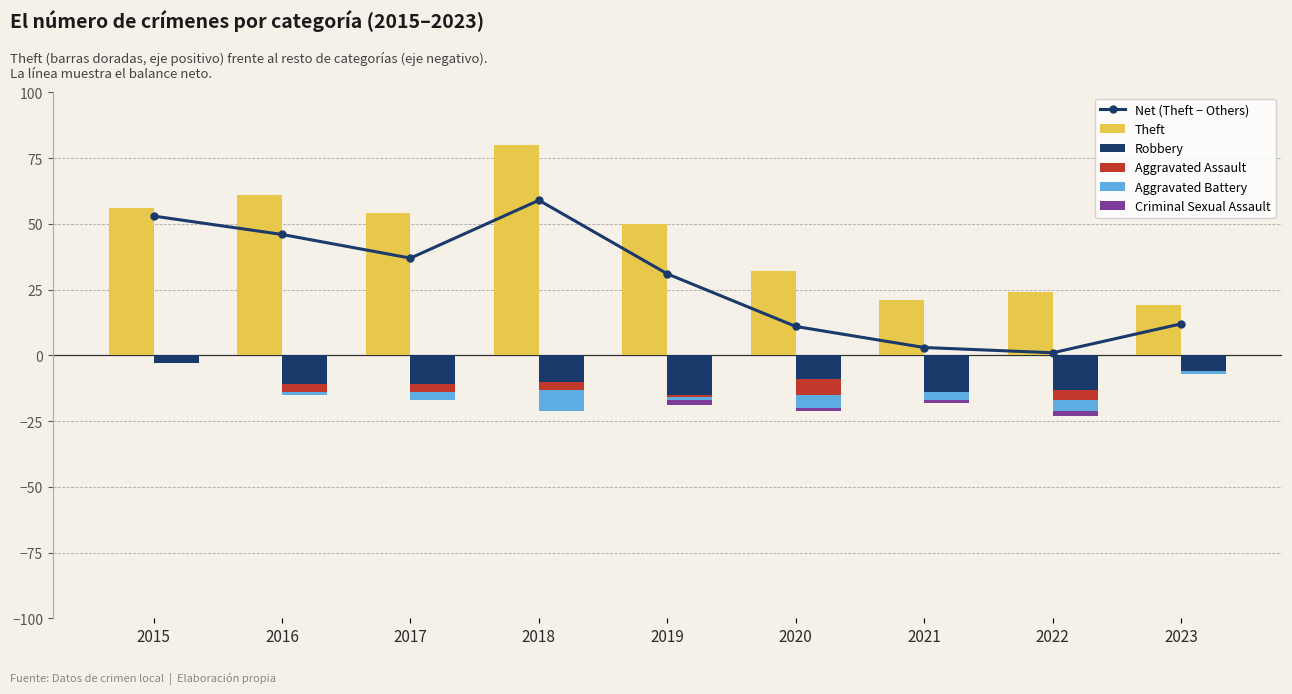

What is the difference between the Aggravated Assault values at 2021 and 2018?

3